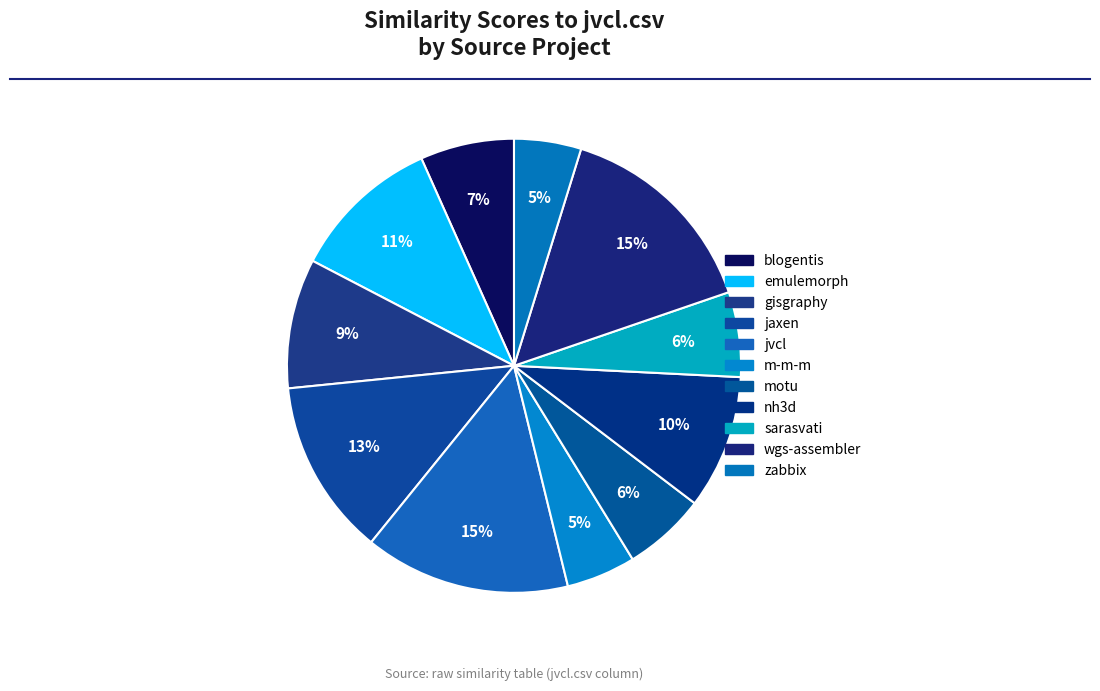

To the nearest percent, what is the difference between the largest and smallest slice percentages?

10%